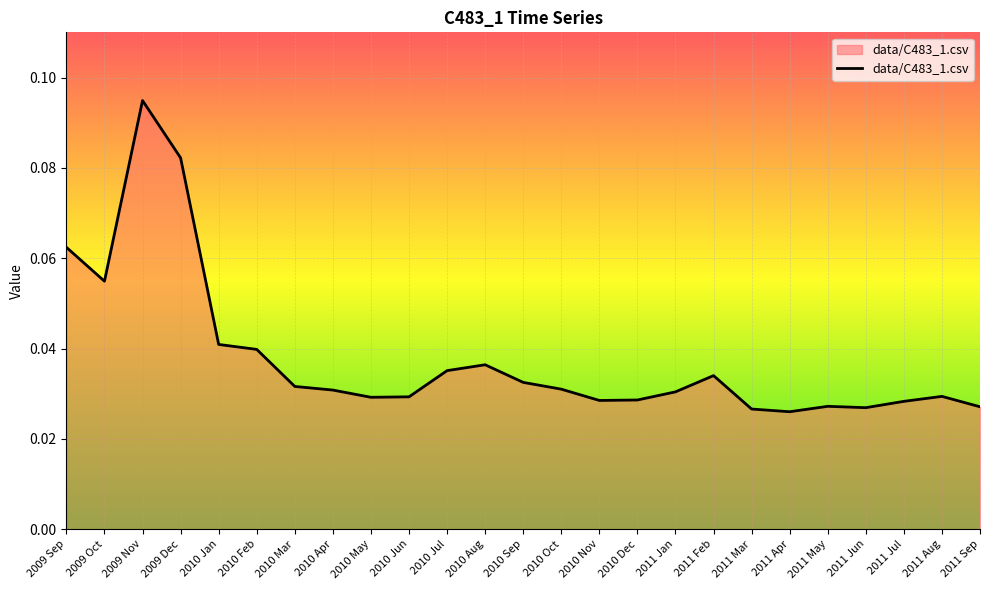

What position from the left is 2011 Aug?

24